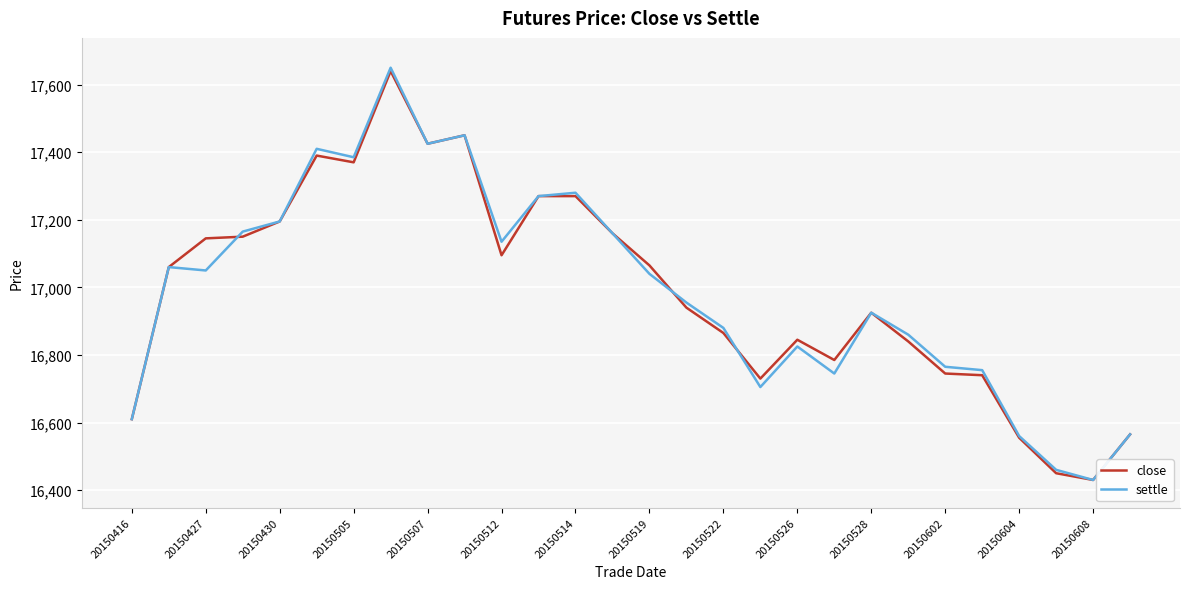

What is the minimum value for settle?

16430